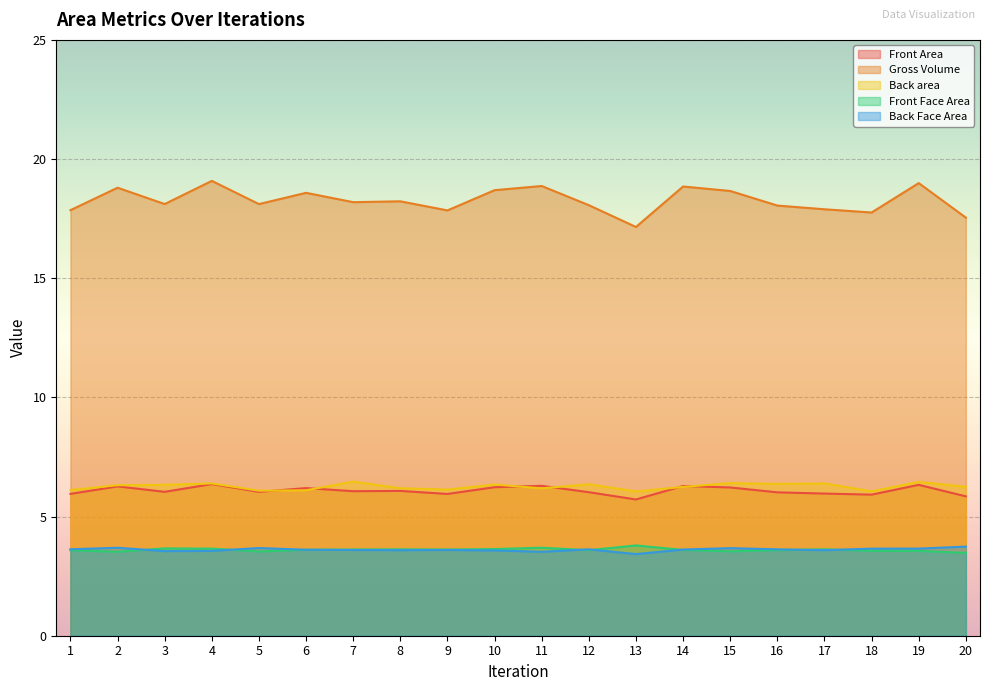

How many categories are shown in the chart?

20